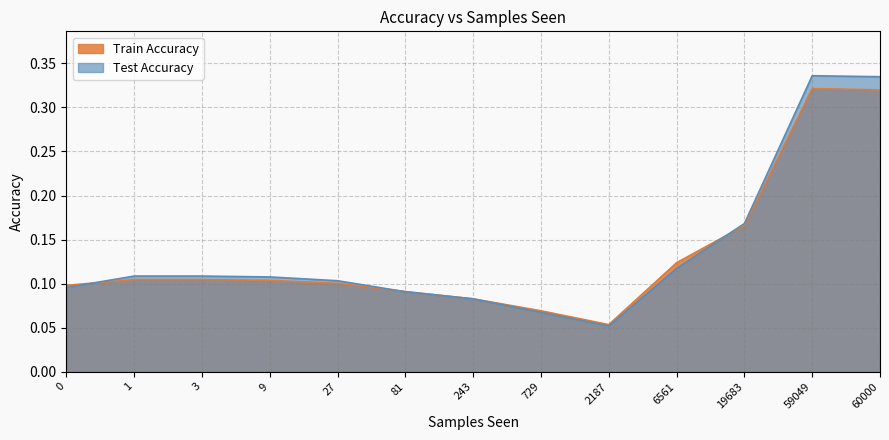

In Test Accuracy, how many points are lower than both neighbors (excluding endpoints)?

1